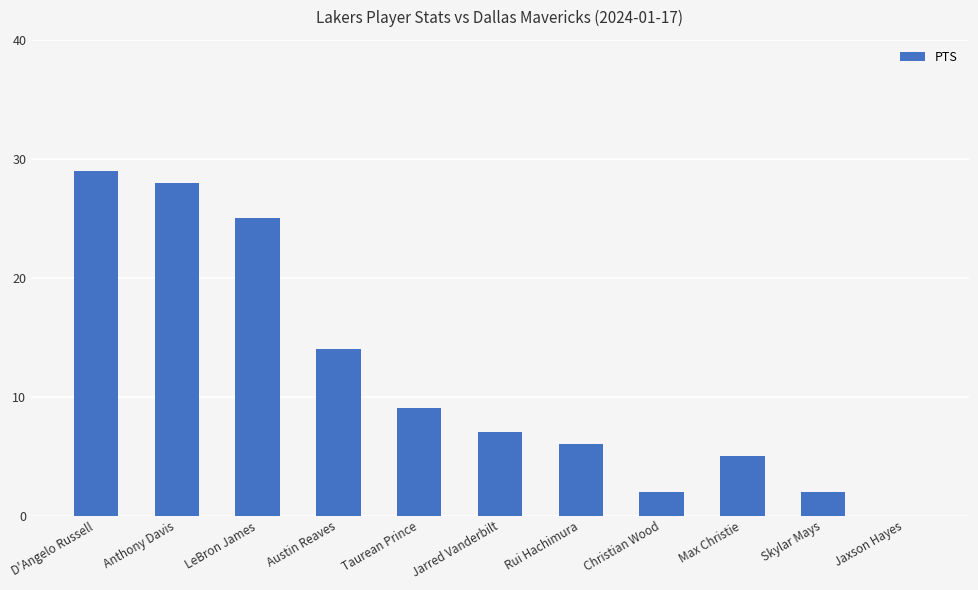

What is the sum of all values?

127